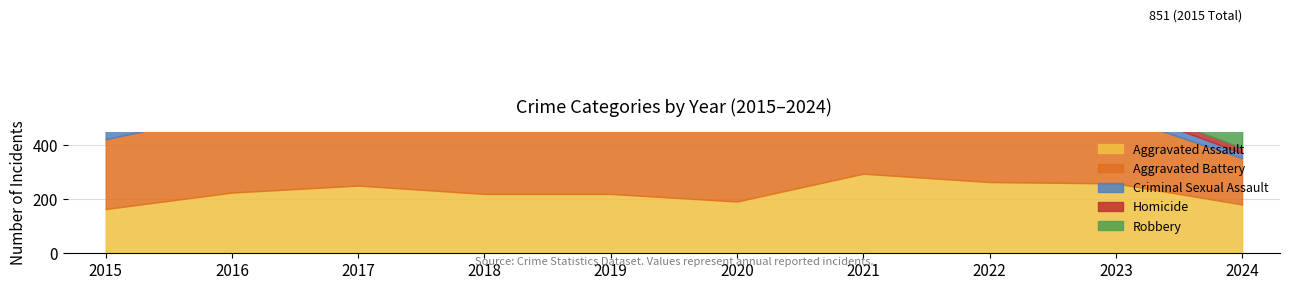

How many interior local valleys does the Aggravated Battery series have?

2